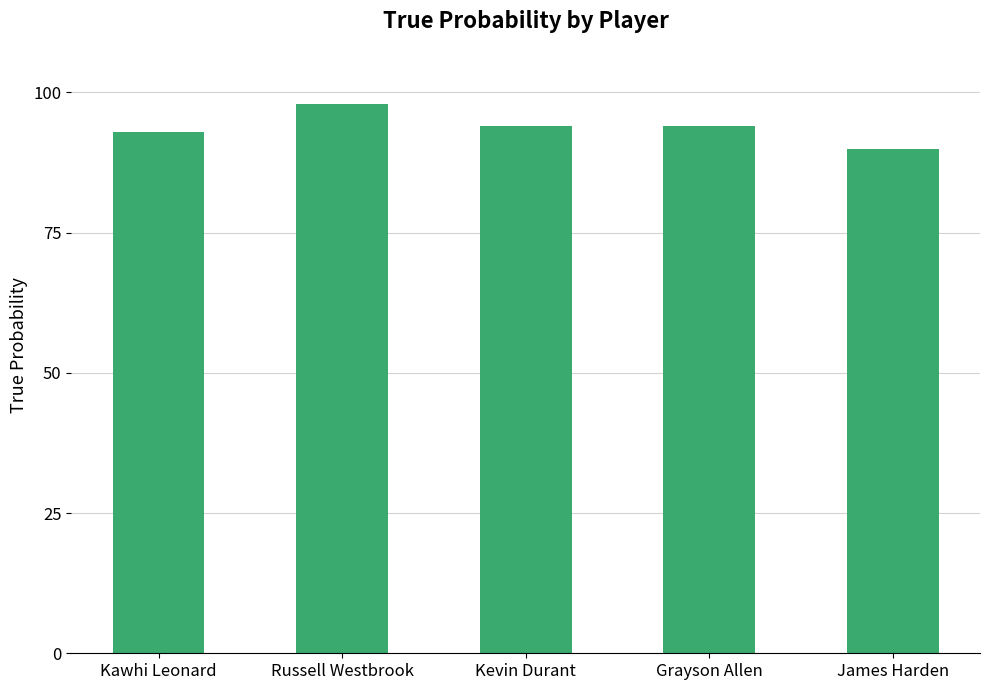

Which has a higher value, Kawhi Leonard or James Harden?

Kawhi Leonard